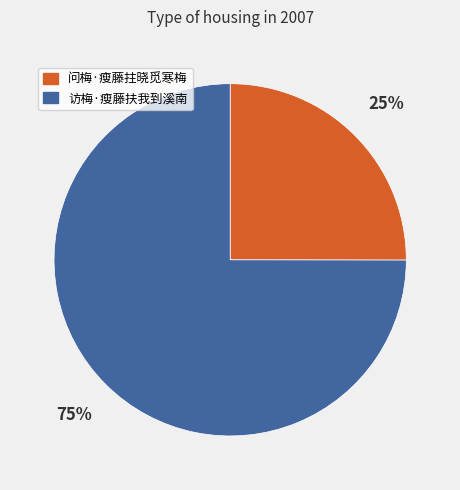

Which category has the smallest portion of the pie?

问梅·瘦藤拄晓觅寒梅